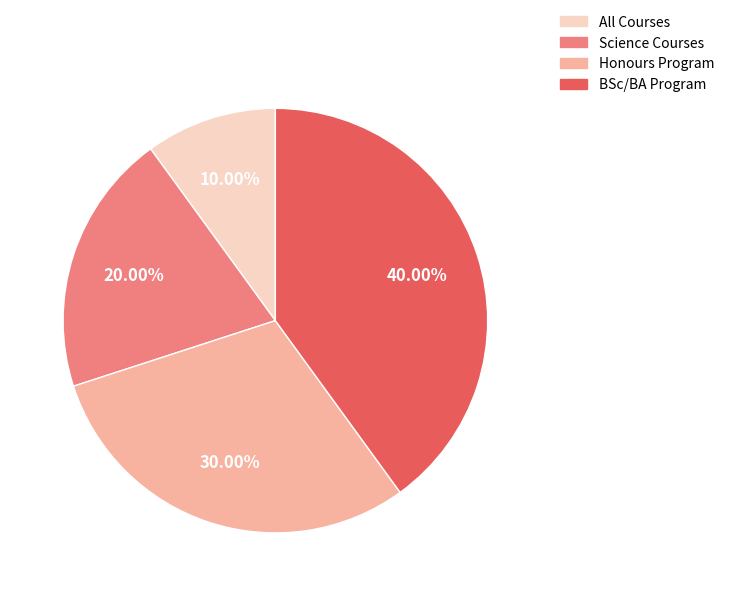

What is the ratio of the value at Honours Program to the value at Science Courses?

1.5